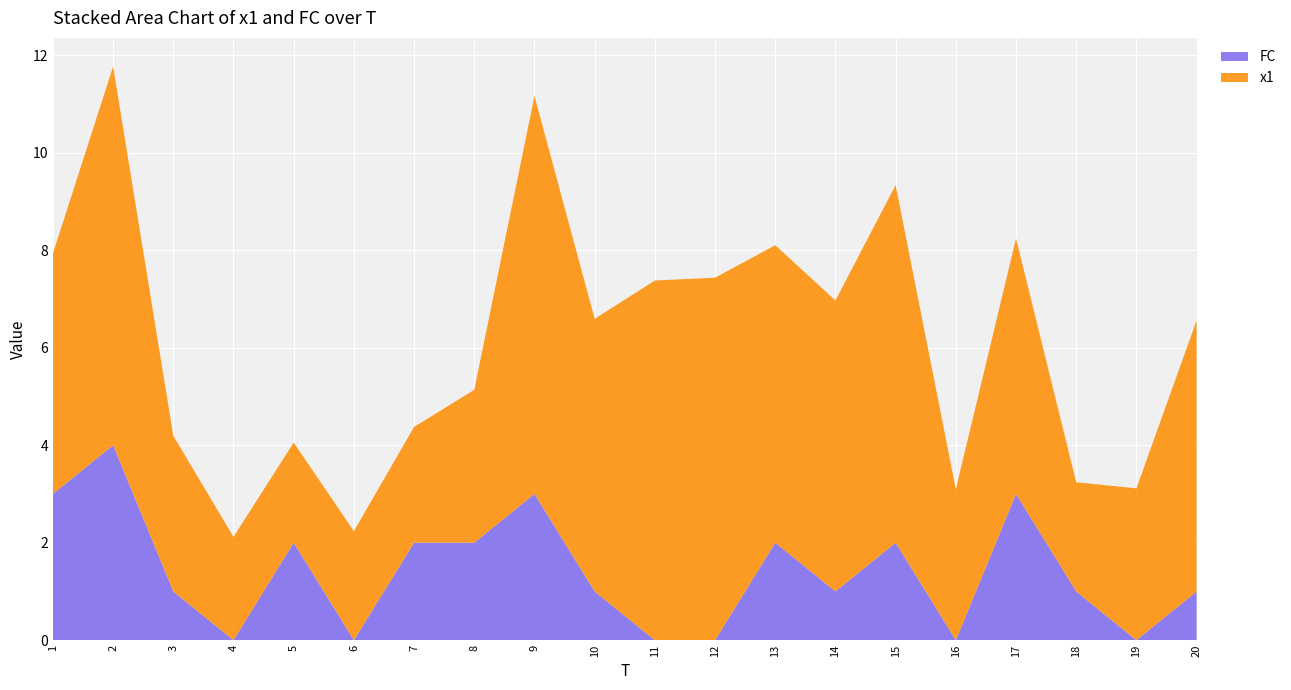

Reading left to right, extract all data points from this chart.

x1: 4.9	7.8	3.2	2.1	2.1	2.2	2.4	3.1	8.2	5.6	7.4	7.4	6.1	6.0	7.3	3.1	5.2	2.2	3.1	5.6
FC: 3.0	4.0	1.0	0.0	2.0	0.0	2.0	2.0	3.0	1.0	0.0	0.0	2.0	1.0	2.0	0.0	3.0	1.0	0.0	1.0